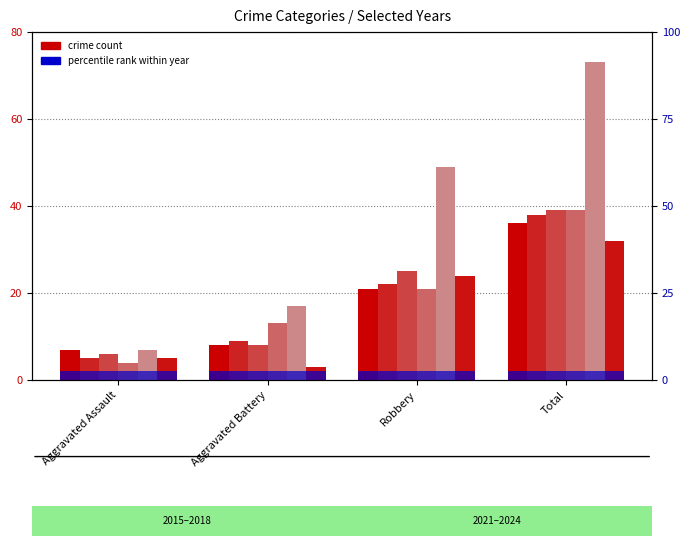

Between Aggravated Assault and Robbery, which series saw the biggest shift?

2024